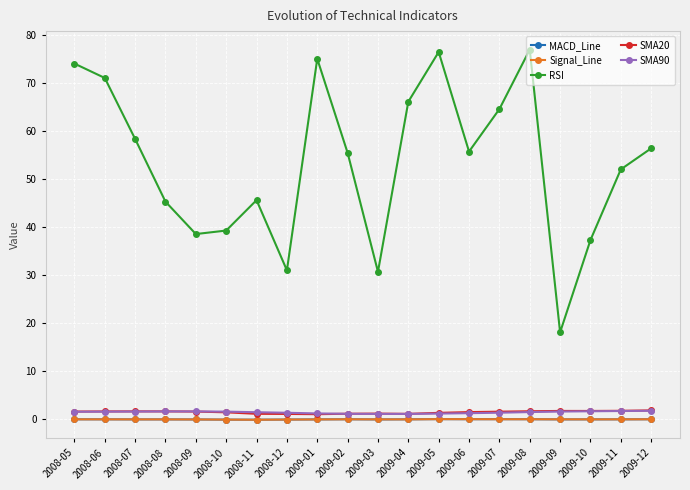

True or false: MACD_Line and RSI intersect in this chart.

False